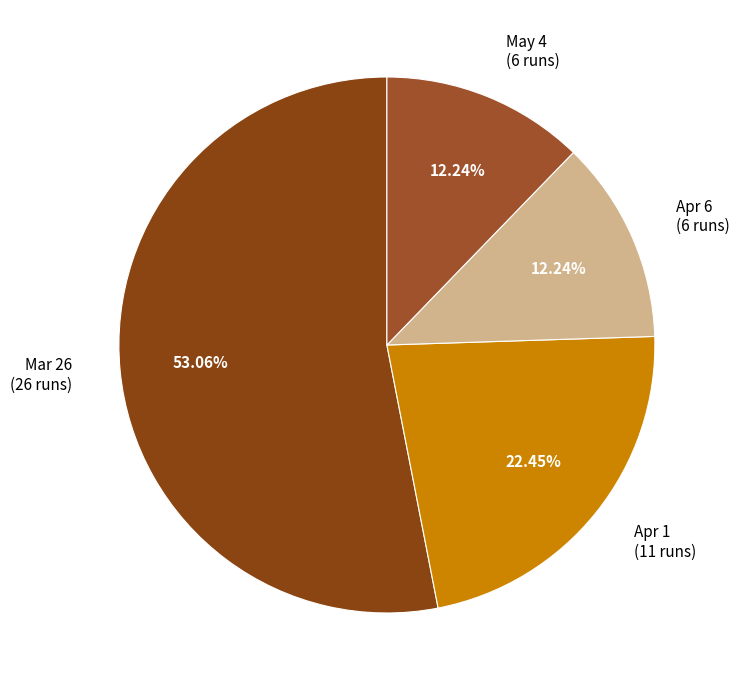

What is the majority slice?

Mar 26